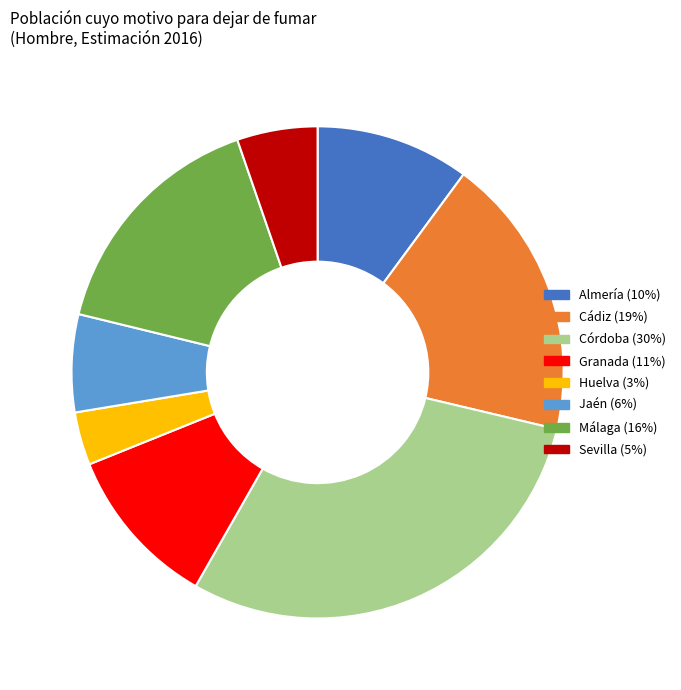

True or false: Cádiz accounts for 19% of the total.

True